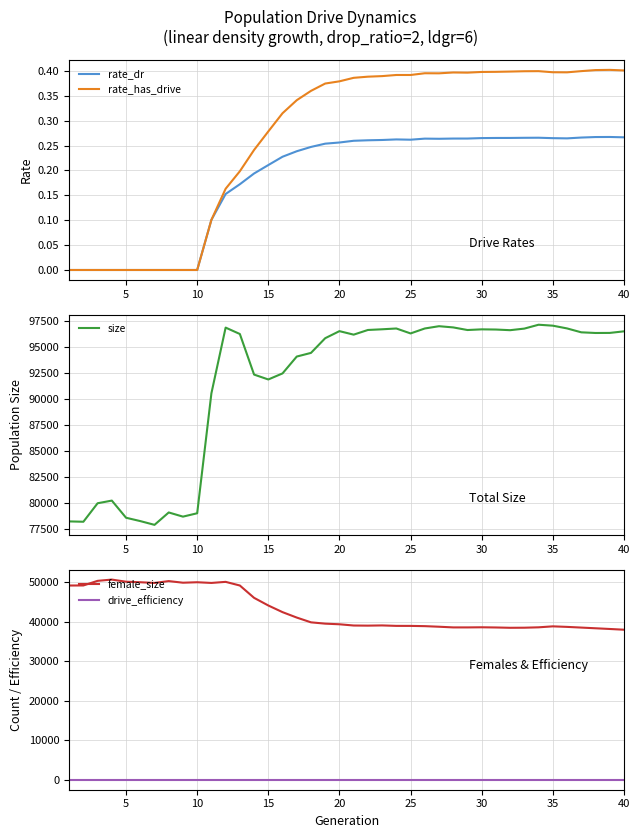

How many series are shown in this chart?

5